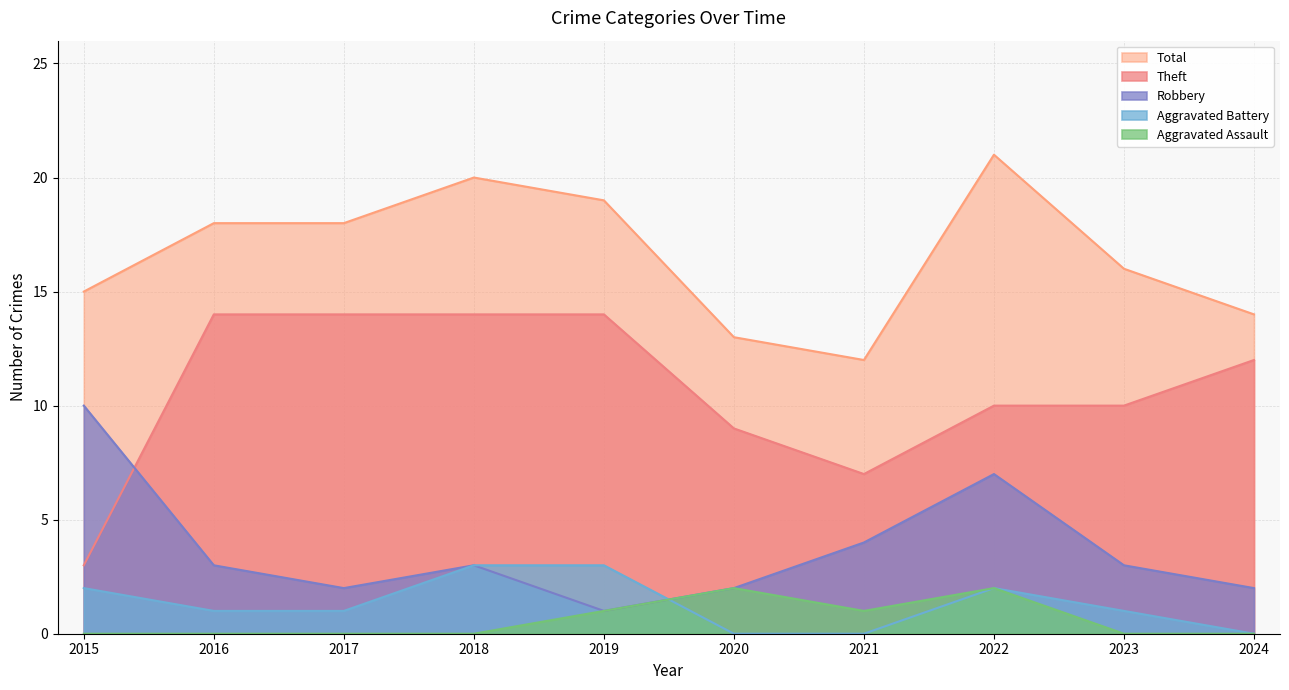

True or false: Aggravated Battery has more than 0 interior local peaks.

True